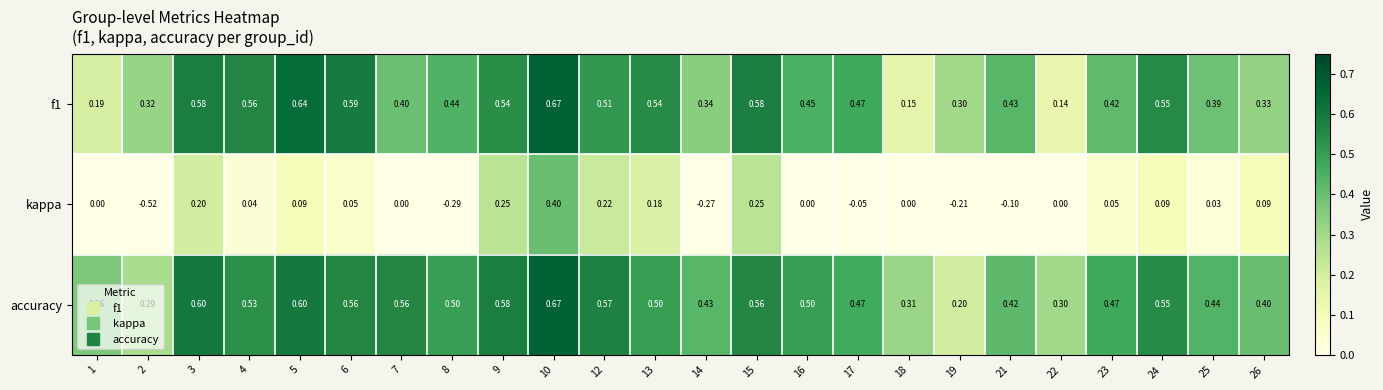

Which series changed the most between 13 and 23?

kappa